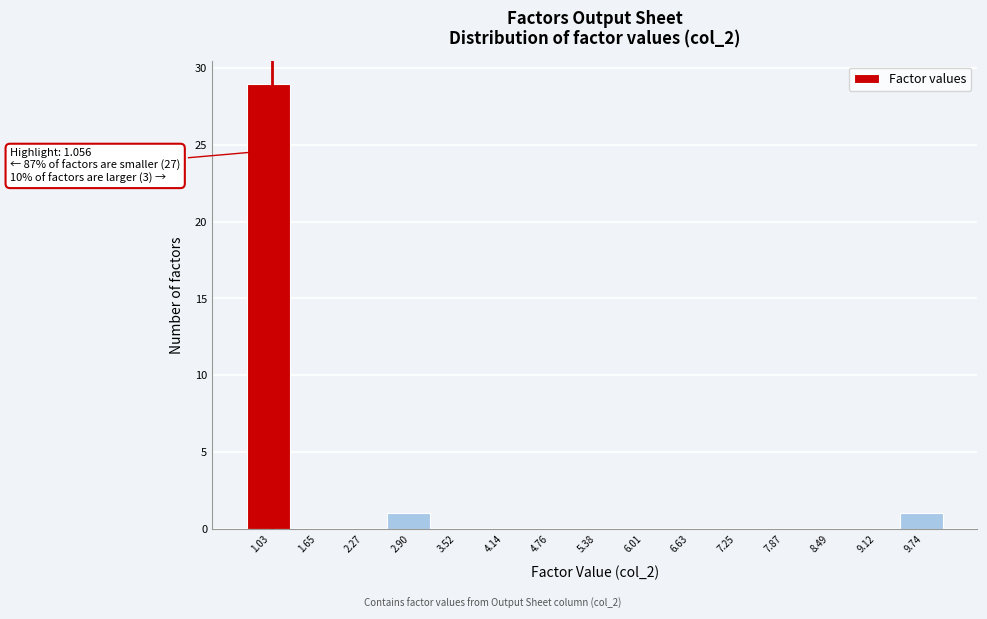

Which range on the x-axis has the tallest bar?

0.7 to 1.3